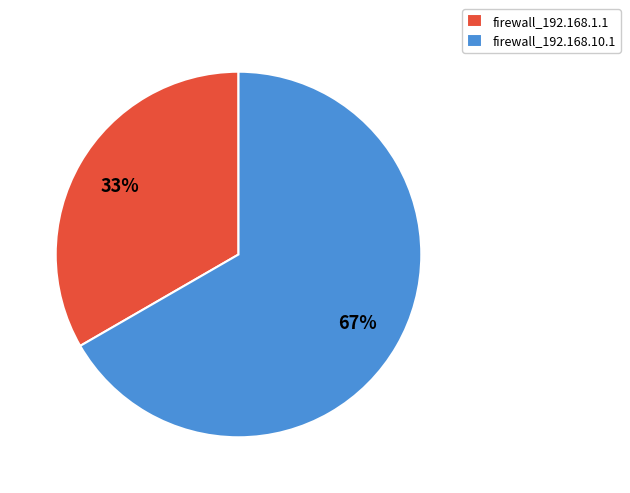

Which slice is the largest?

firewall_192.168.10.1